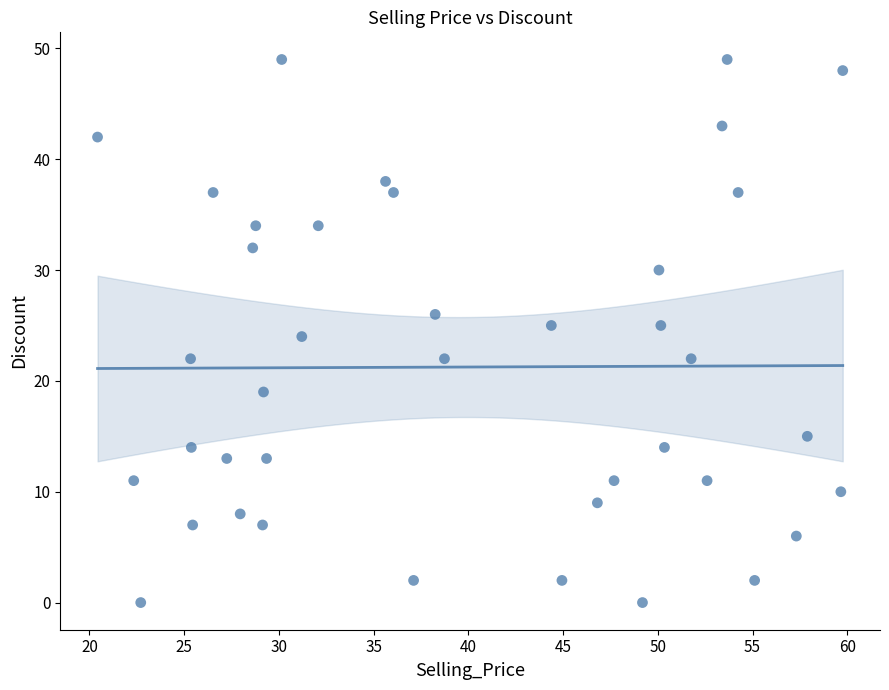

What is the range of Y values (max minus min)?

49